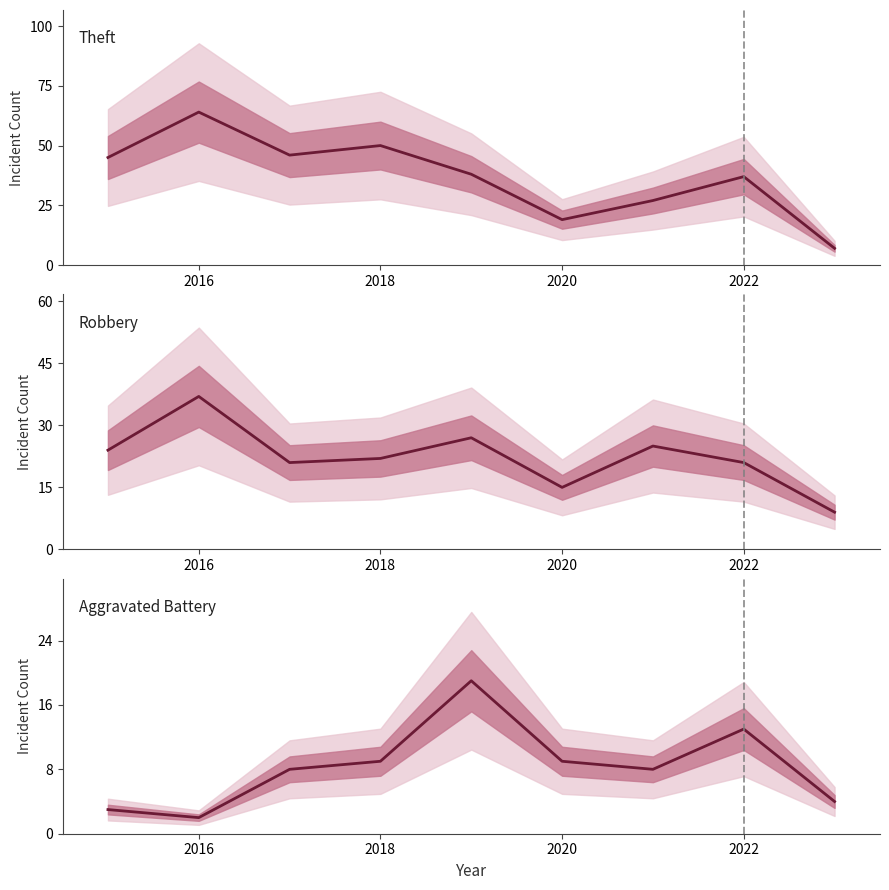

What is the total value across all series at 2019?

84